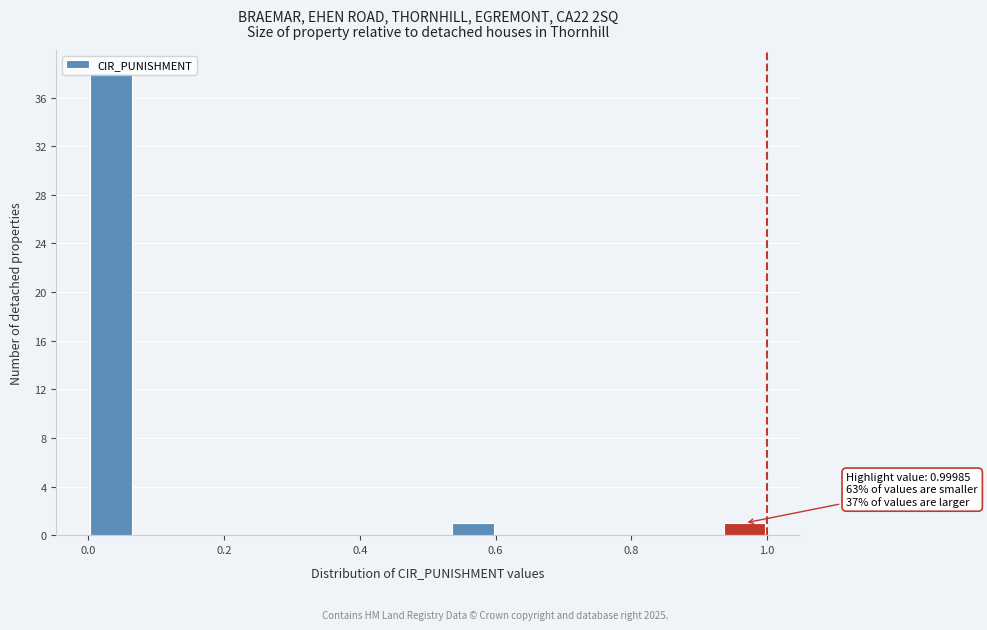

Read against the x-axis, roughly where is the centre of the tallest bar?

0.04